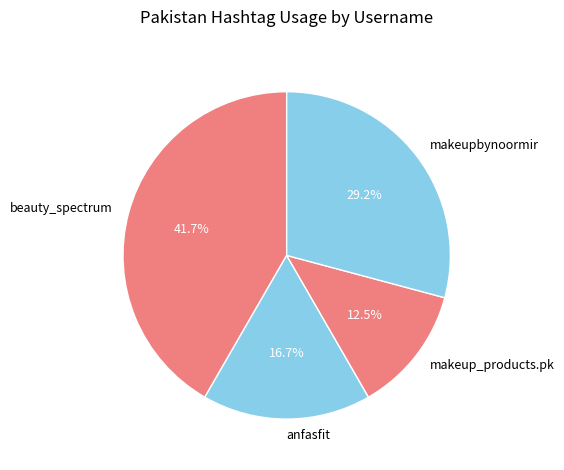

What is the ratio of the value at beauty_spectrum to the value at makeup_products.pk?

3.3